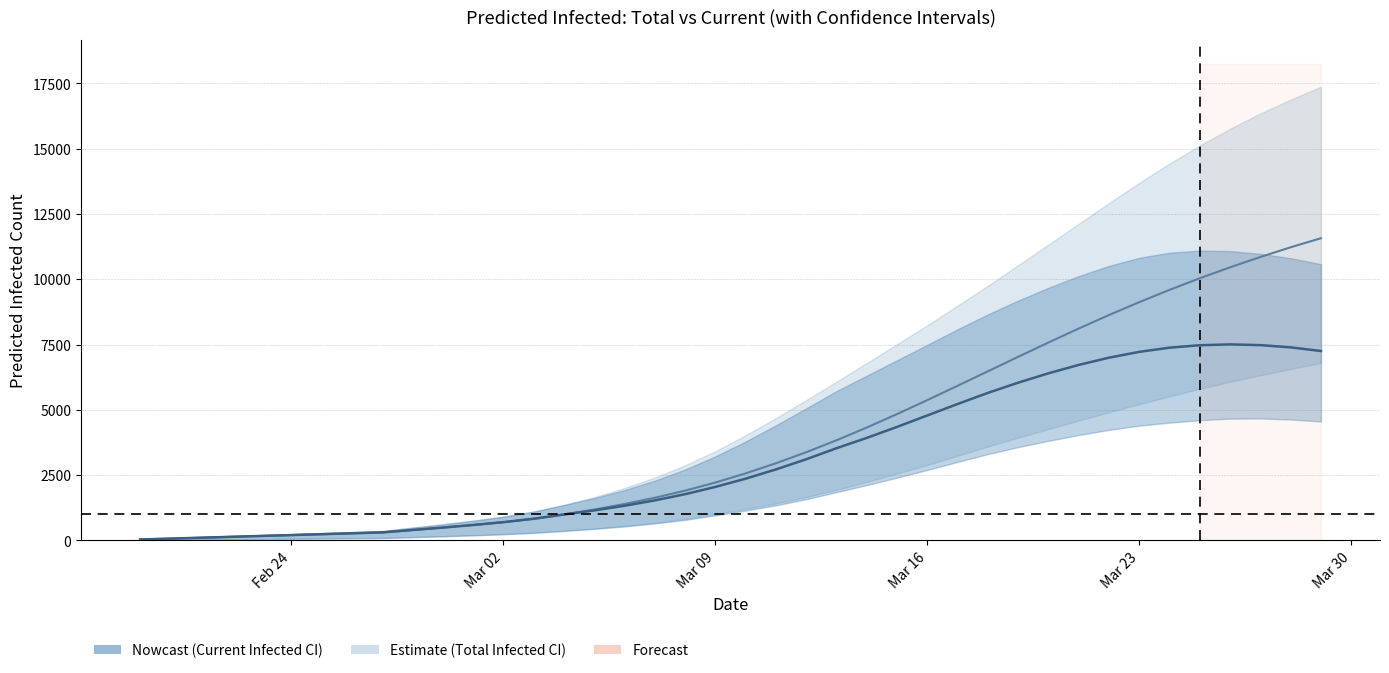

How many interior local peaks does the predicted_current_infected_mean series have?

1